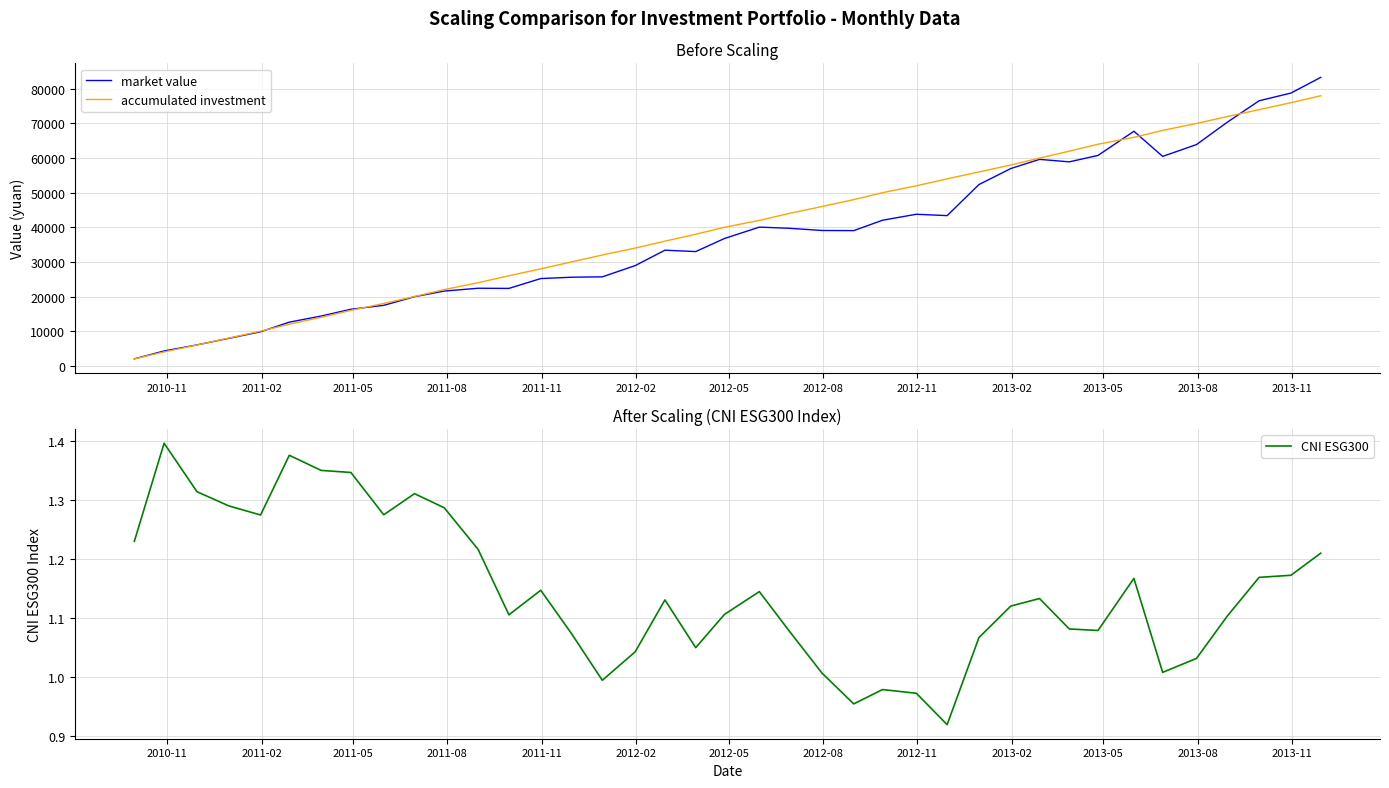

What is the maximum value for market value?

83307.7